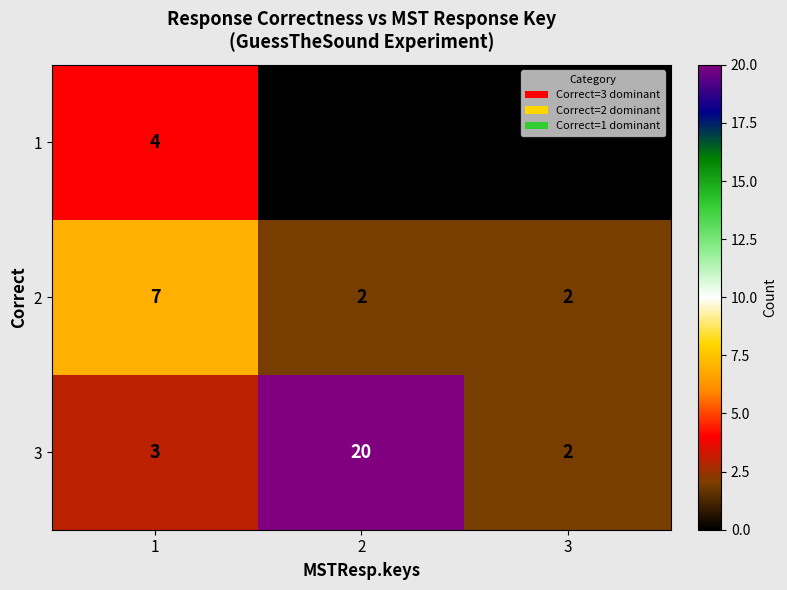

Which series has the largest range (max minus min)?

3